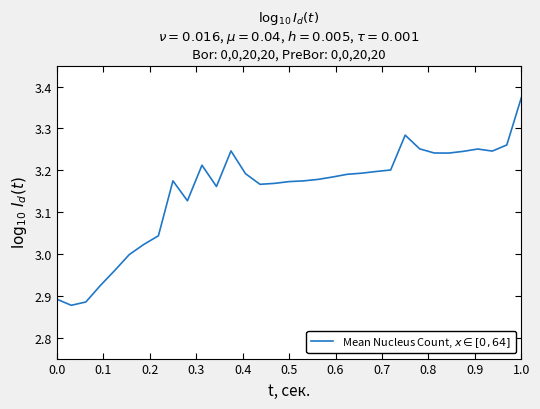

What is the difference between the maximum and minimum values?

0.5